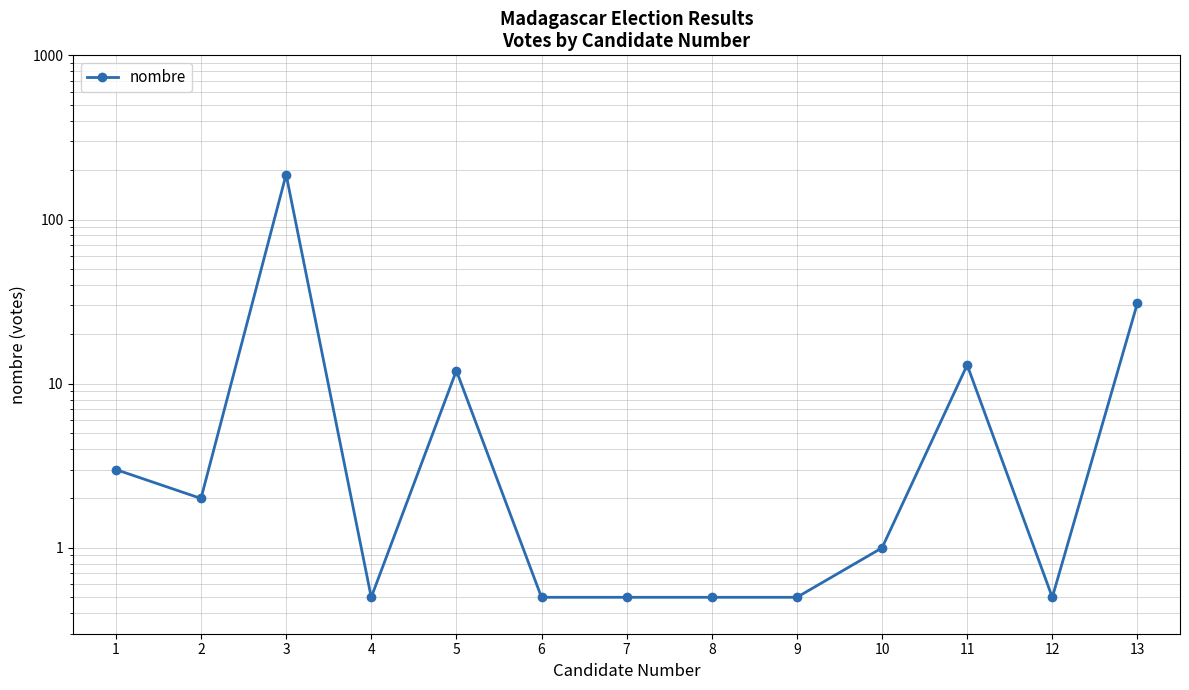

What is the difference between the values at 4 and 10?

0.5